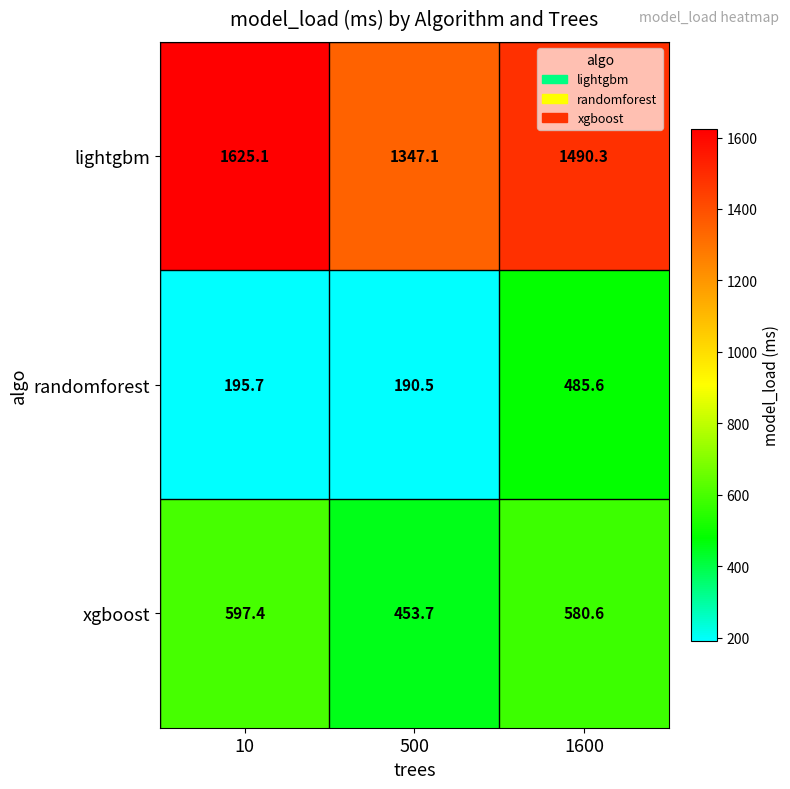

Where does the lightgbm series first go above 1490?

10